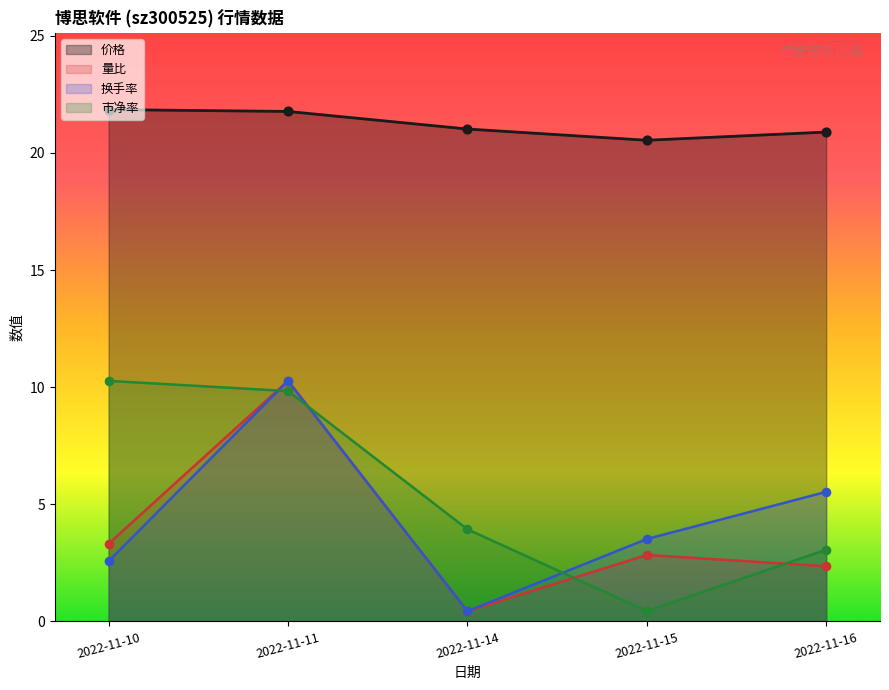

What are all the series names shown in the legend?

价格, 量比, 换手率, 市净率